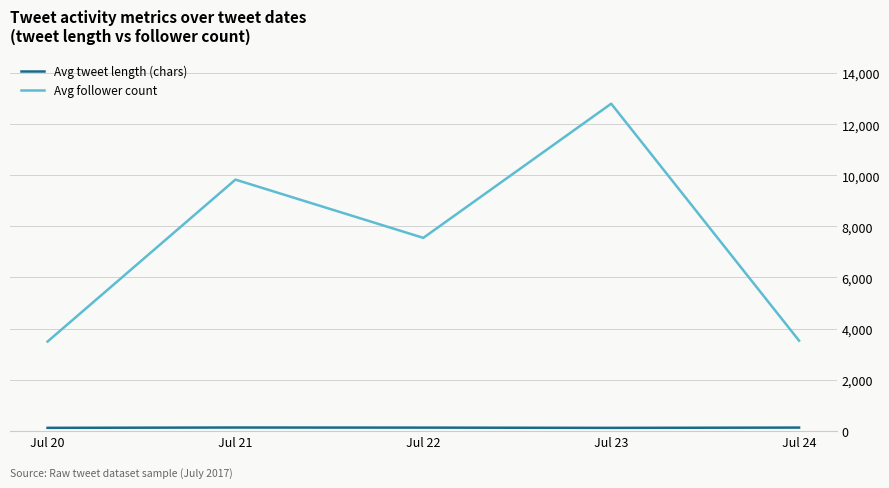

How many lines are shown in the chart?

2